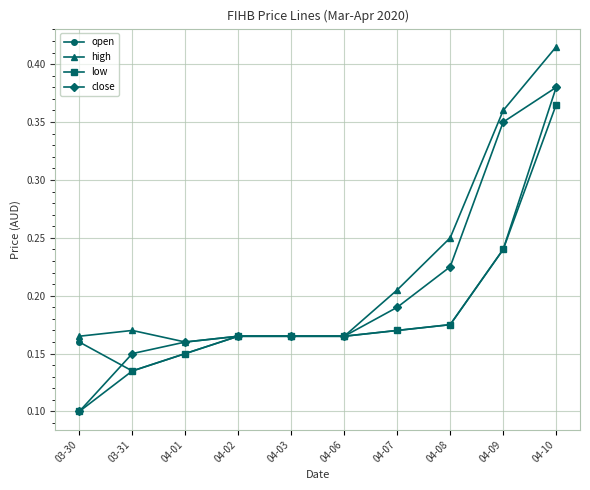

Which label corresponds to the smallest value in the chart?

03-30